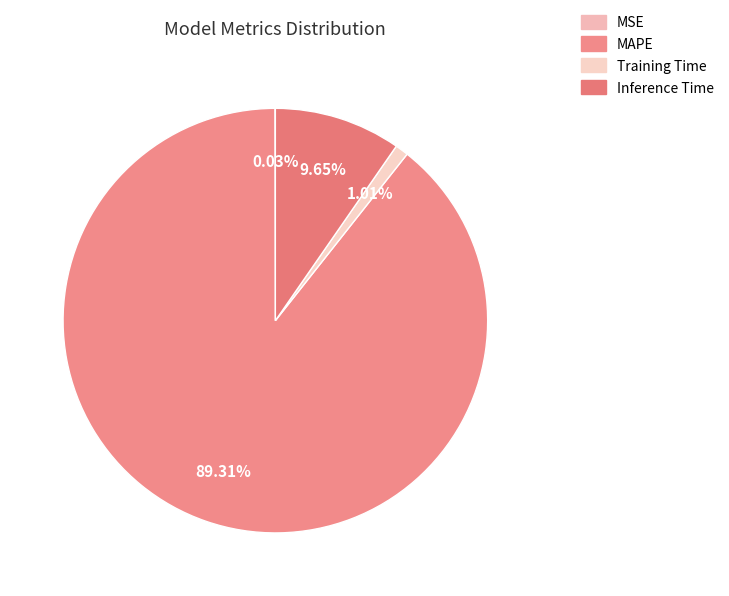

Combined, do MSE and Training Time account for over 50%?

No